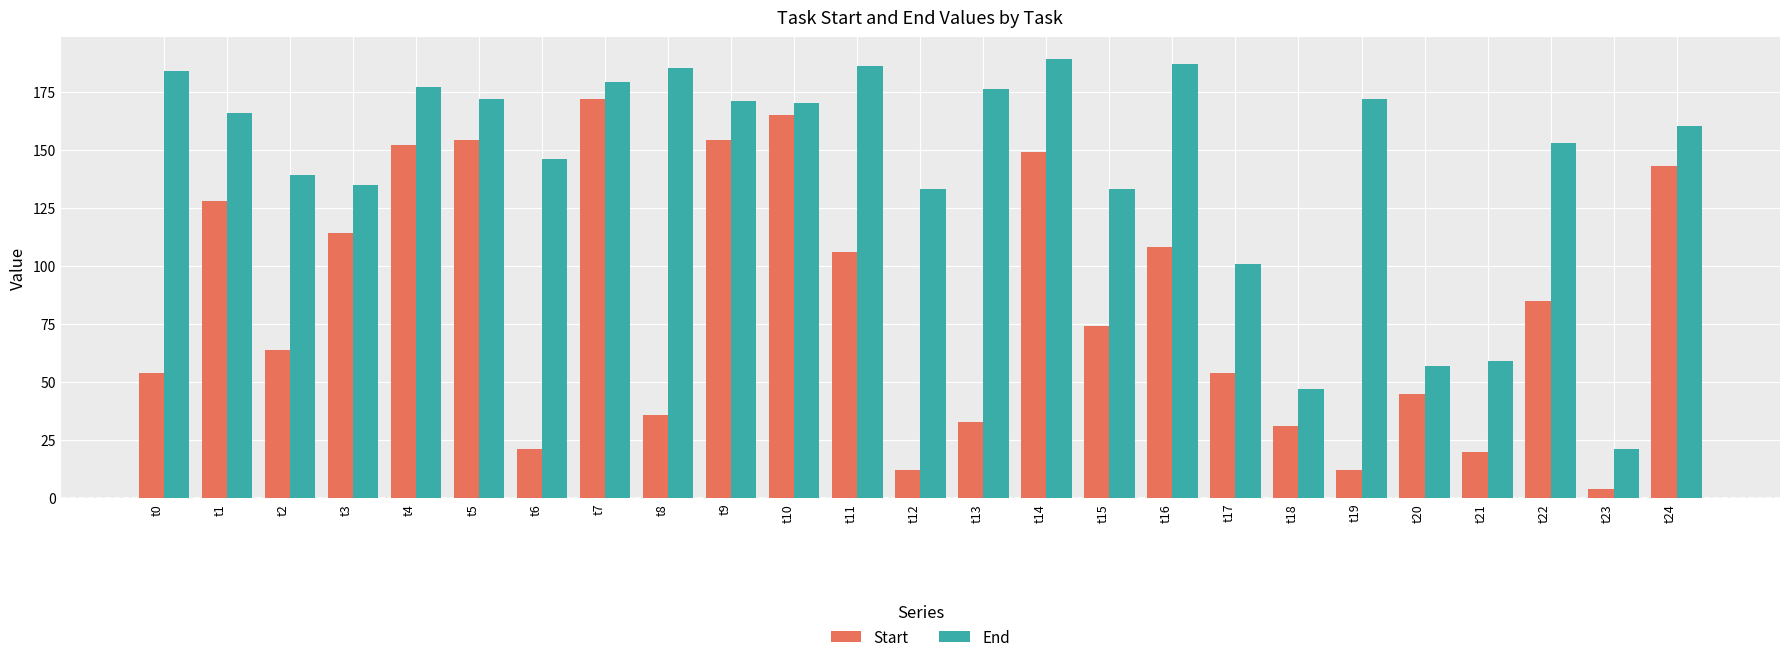

List the series in order of their overall mean, lowest first.

Start, End